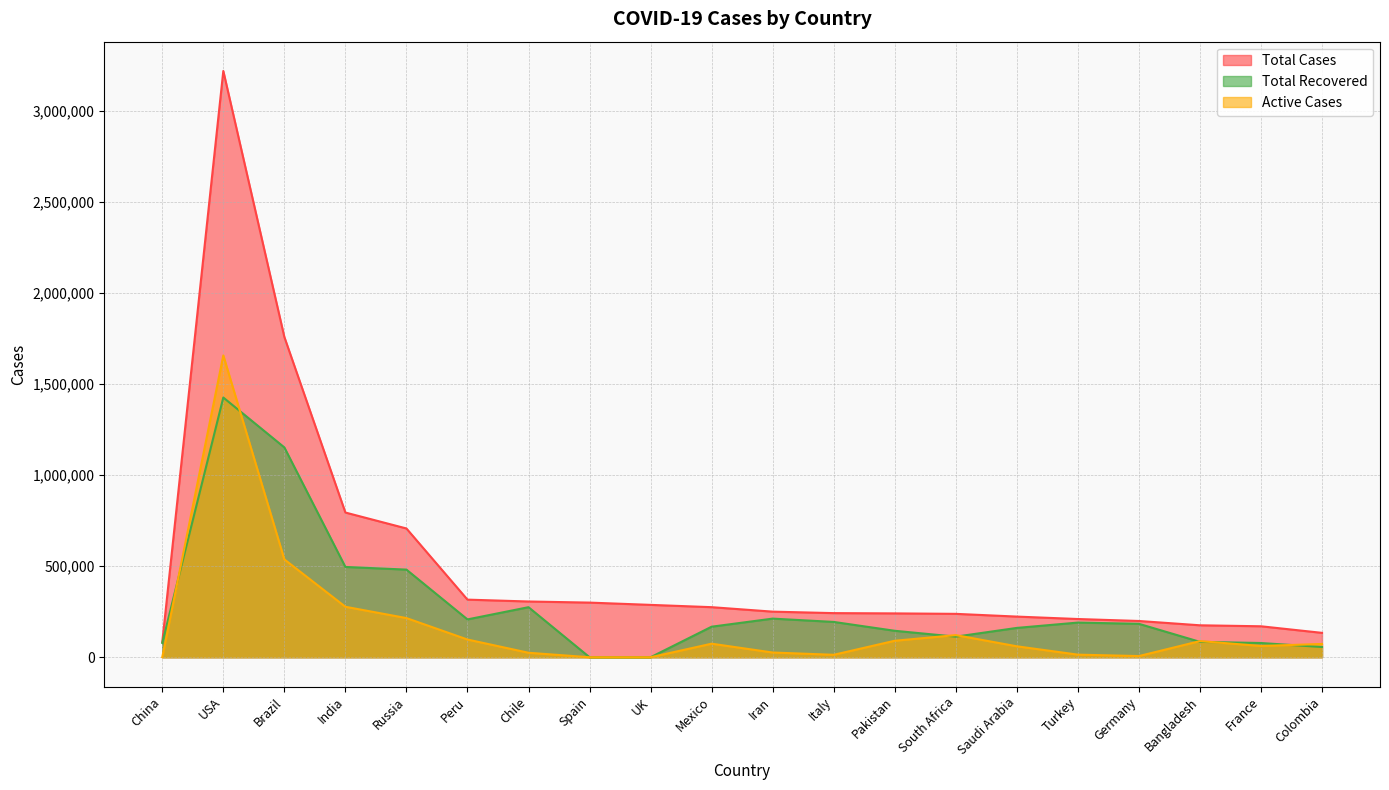

Rank the series at Saudi Arabia from highest to lowest value.

Total Cases, Total Recovered, Active Cases